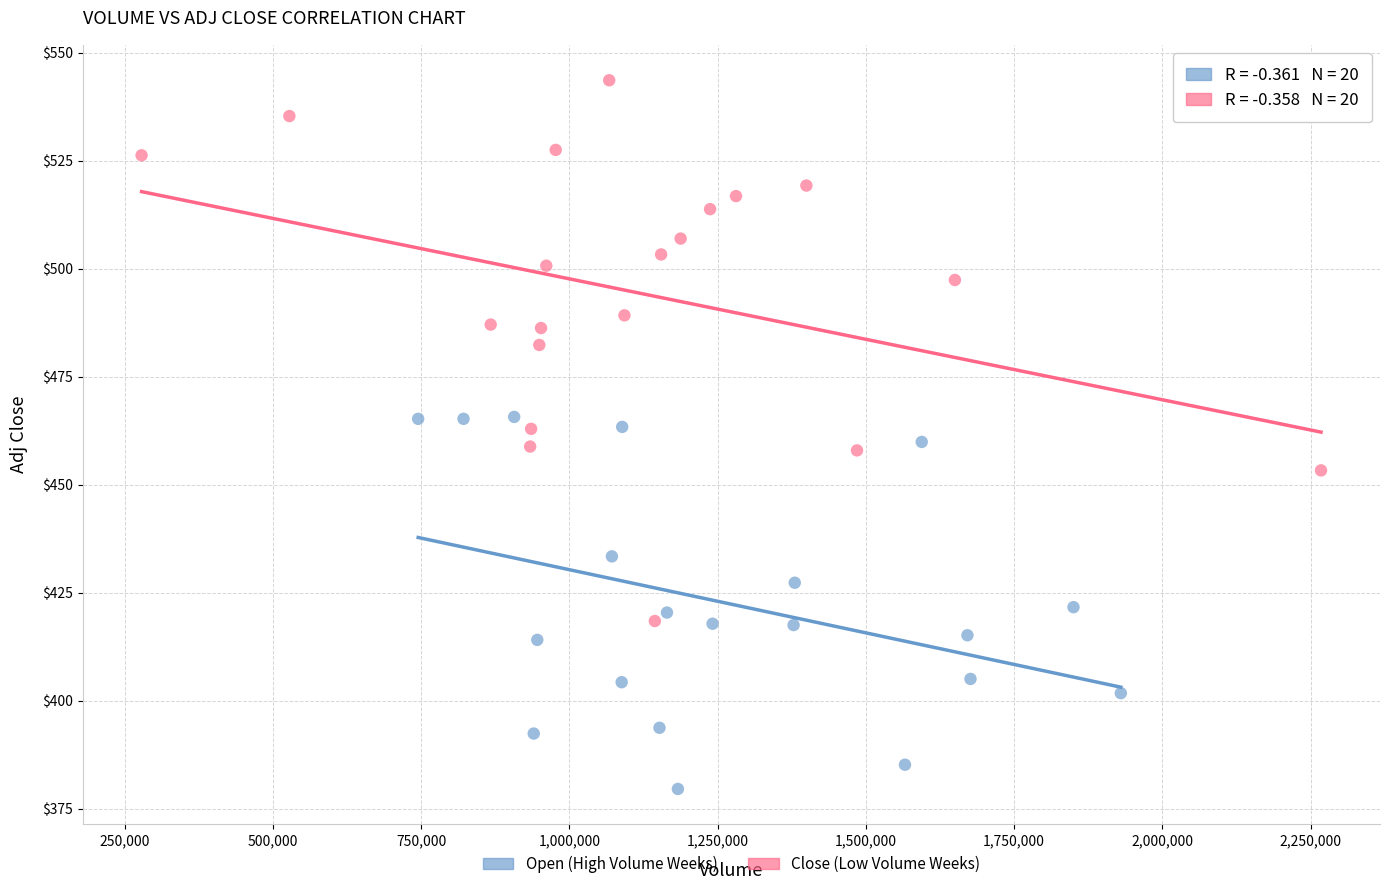

Which series contains the lowest Y value?

Open (High Volume Weeks)